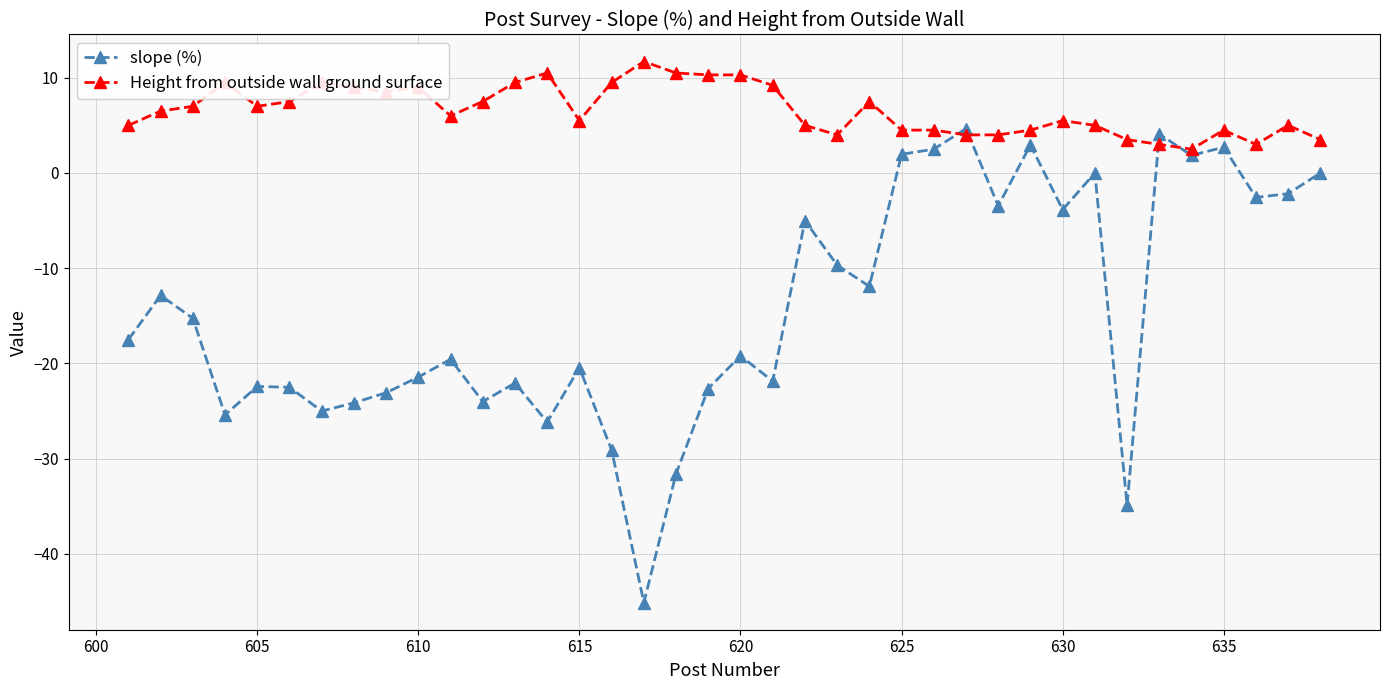

Which series has the largest total across all categories?

Height from outside wall ground surface